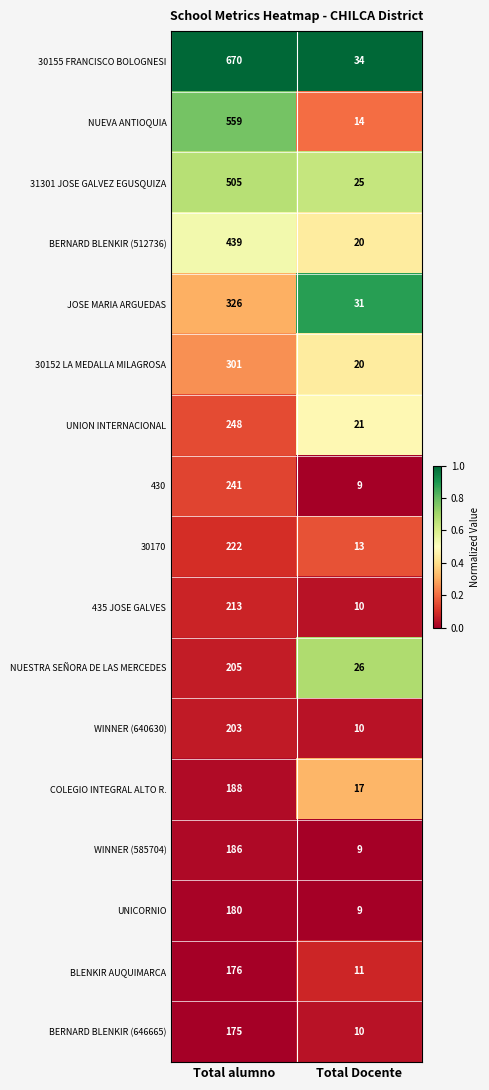

Which series has the largest total across all categories?

30155 FRANCISCO BOLOGNESI